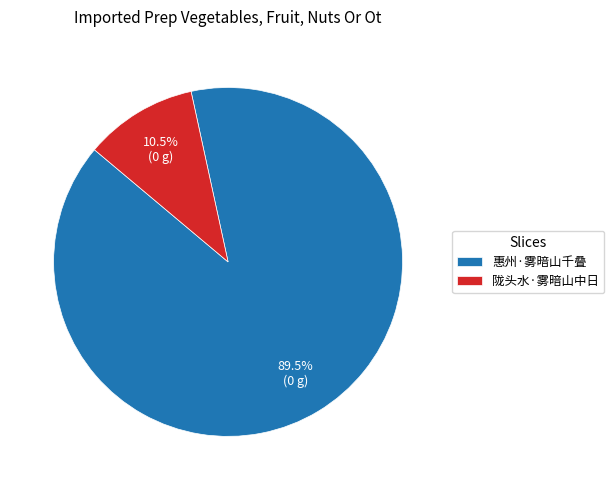

What is the smallest slice in the pie chart?

陇头水·雾暗山中日